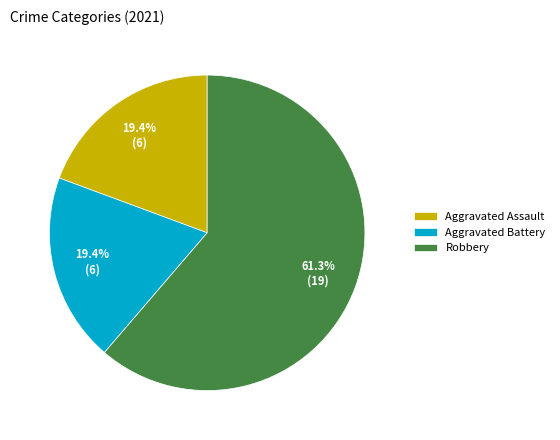

How many slices are in this pie chart?

3